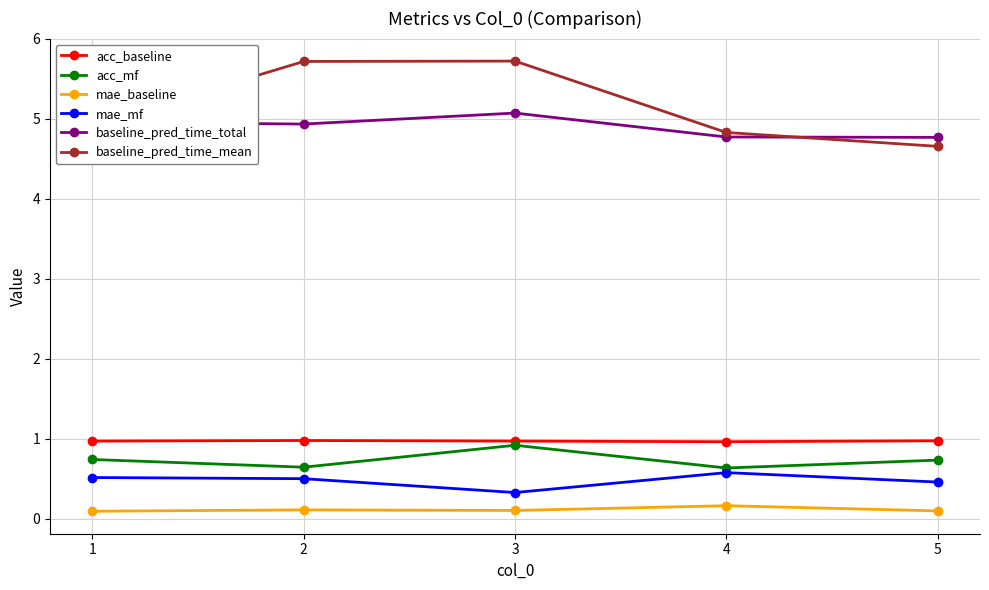

What is the value of the mae_baseline point at the 5th from the left?

0.1